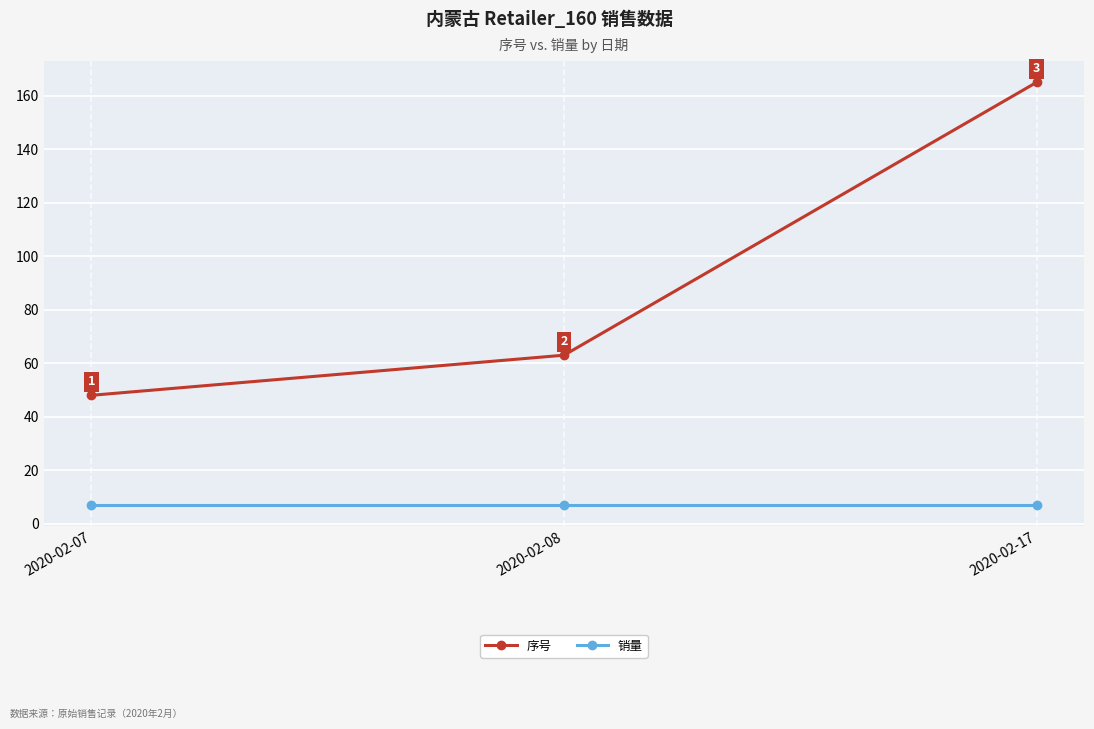

Read the 销量 value at 2020-02-08.

7